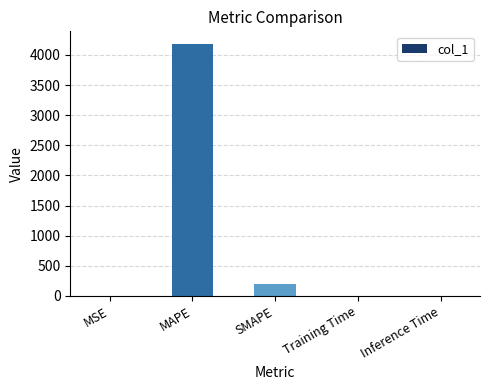

The value at Inference Time is 0.0. True or false?

True